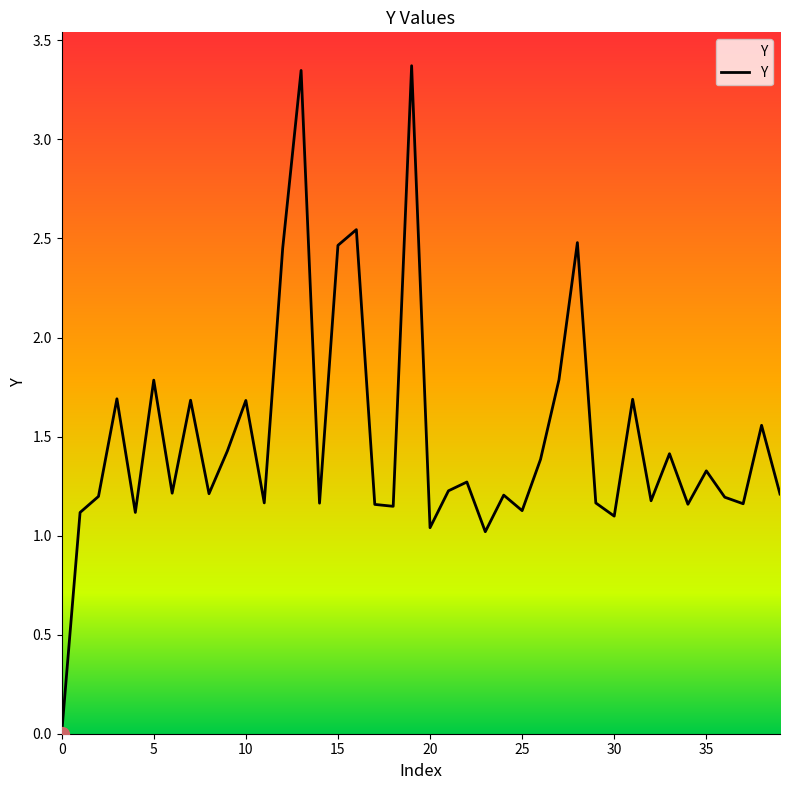

What is the difference between the maximum and minimum values?

3.4